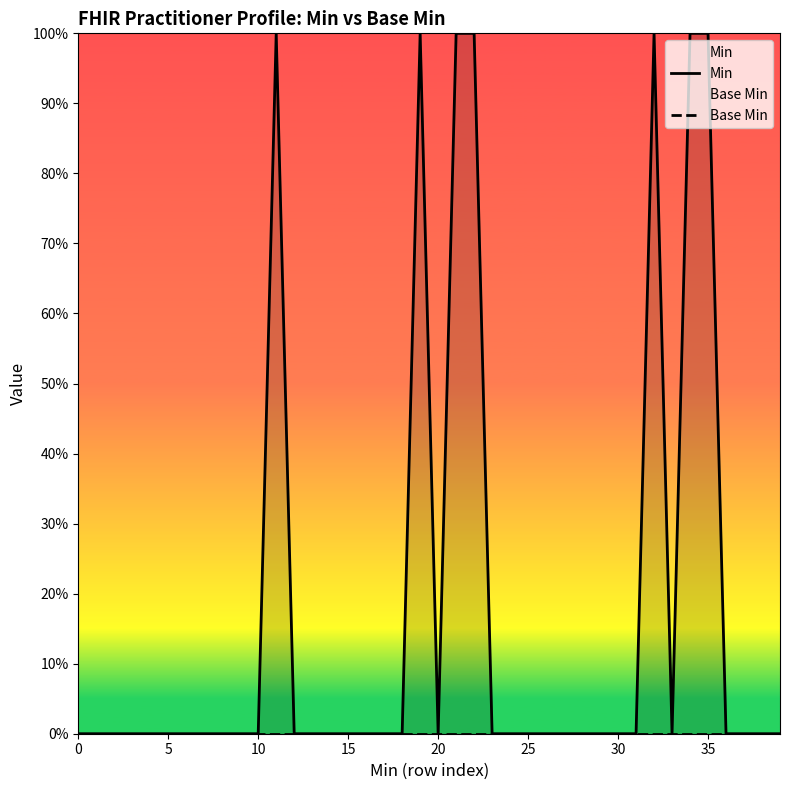

Rank the series at 0 from lowest to highest value.

Min, Base Min